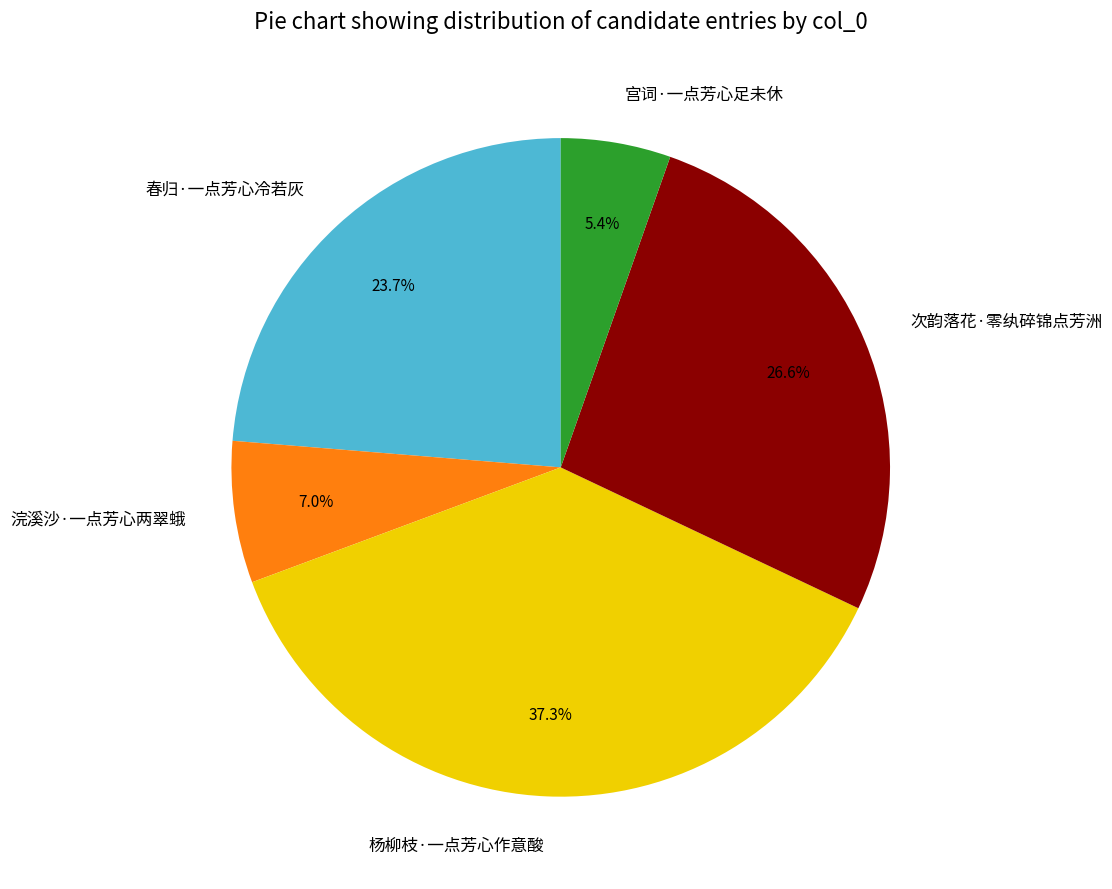

What percentage is the 宫词·一点芳心足未休 slice, to the nearest percent?

5%